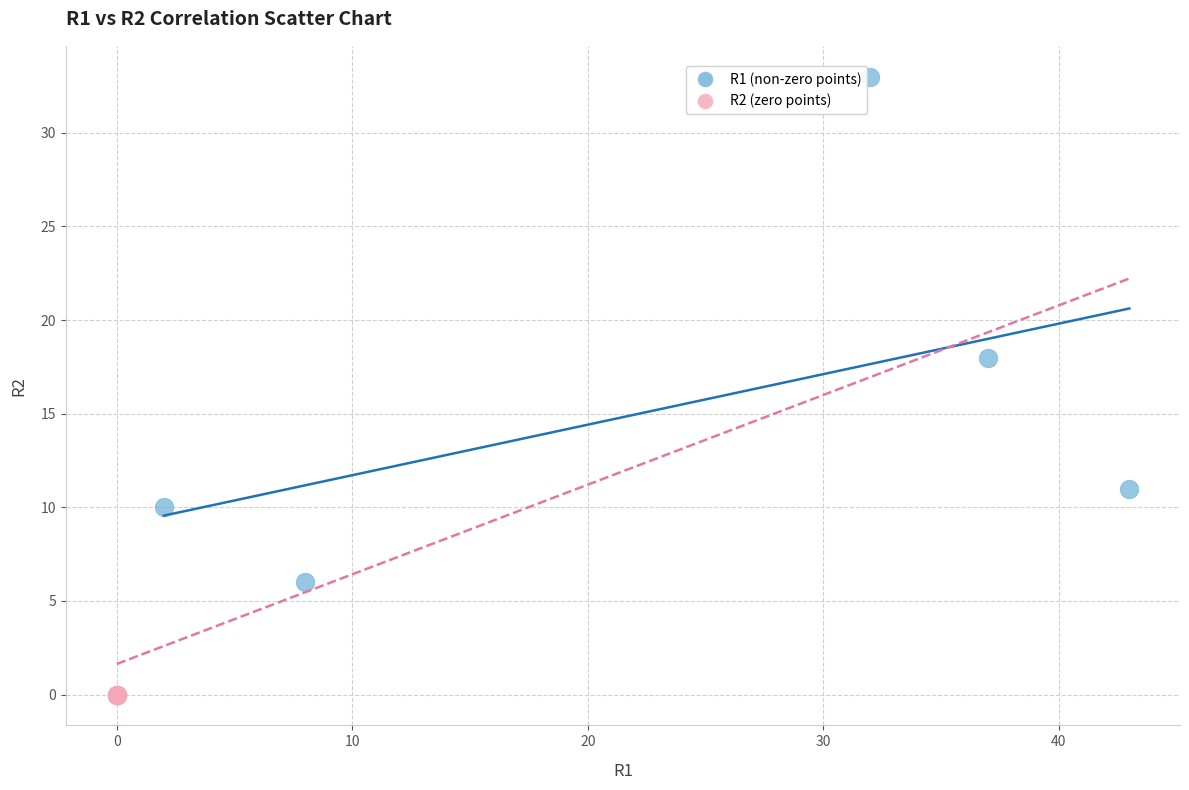

Which series reaches the maximum Y coordinate?

R1 (non-zero points)